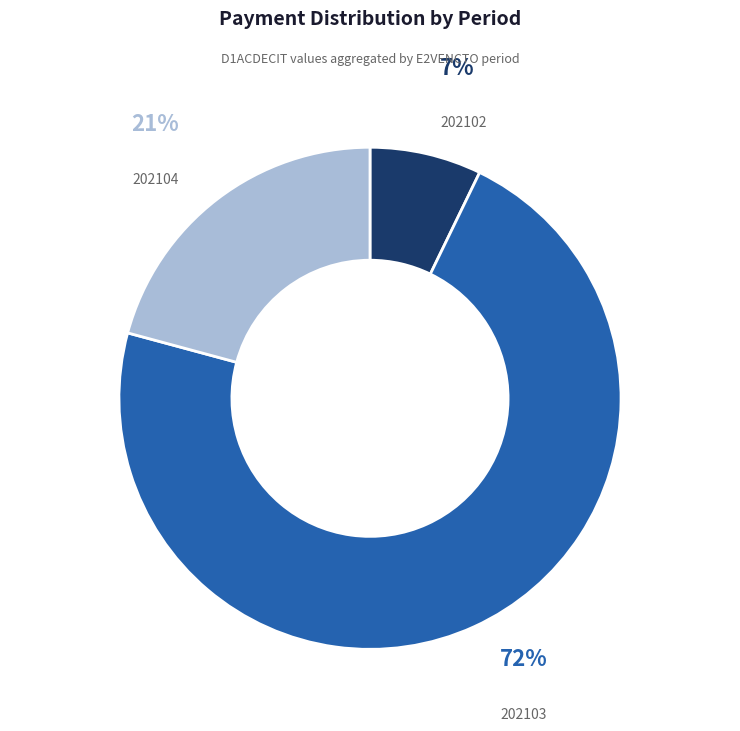

Is it true that 202103 is 82% of the pie?

False